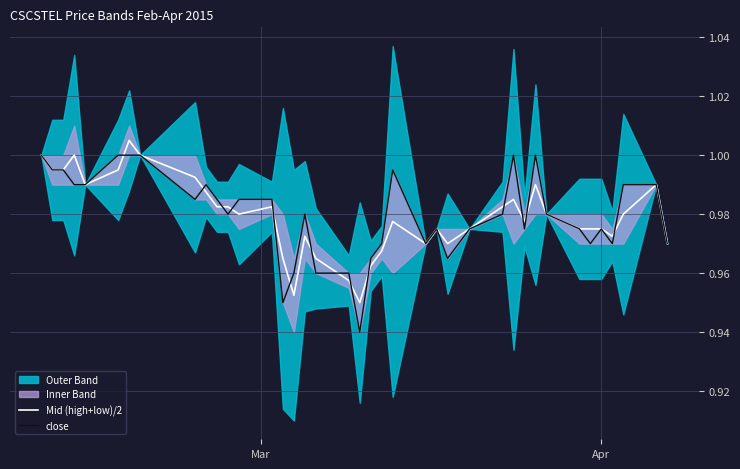

What is the value of the close point at the 18th from the left?

1.0